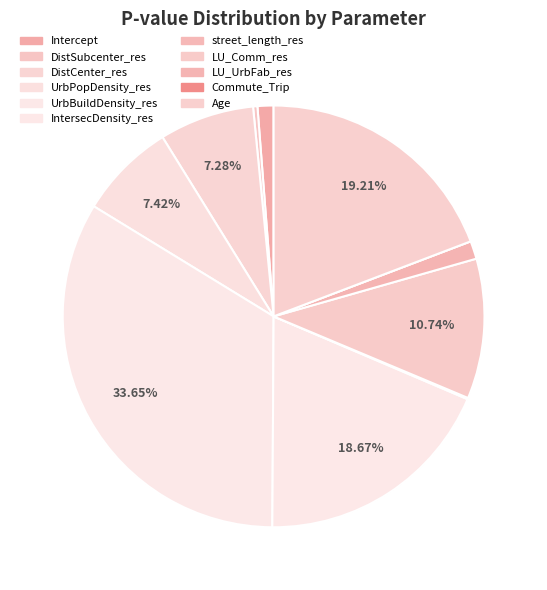

What percentage is NOT represented by IntersecDensity_res?

81.3%